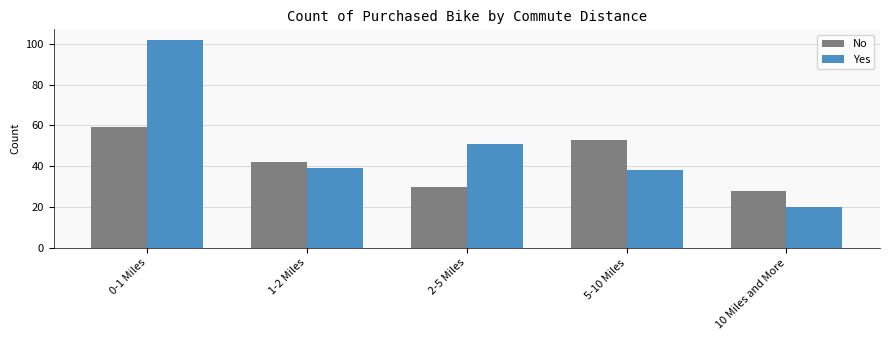

Read the Yes value at 1-2 Miles.

39